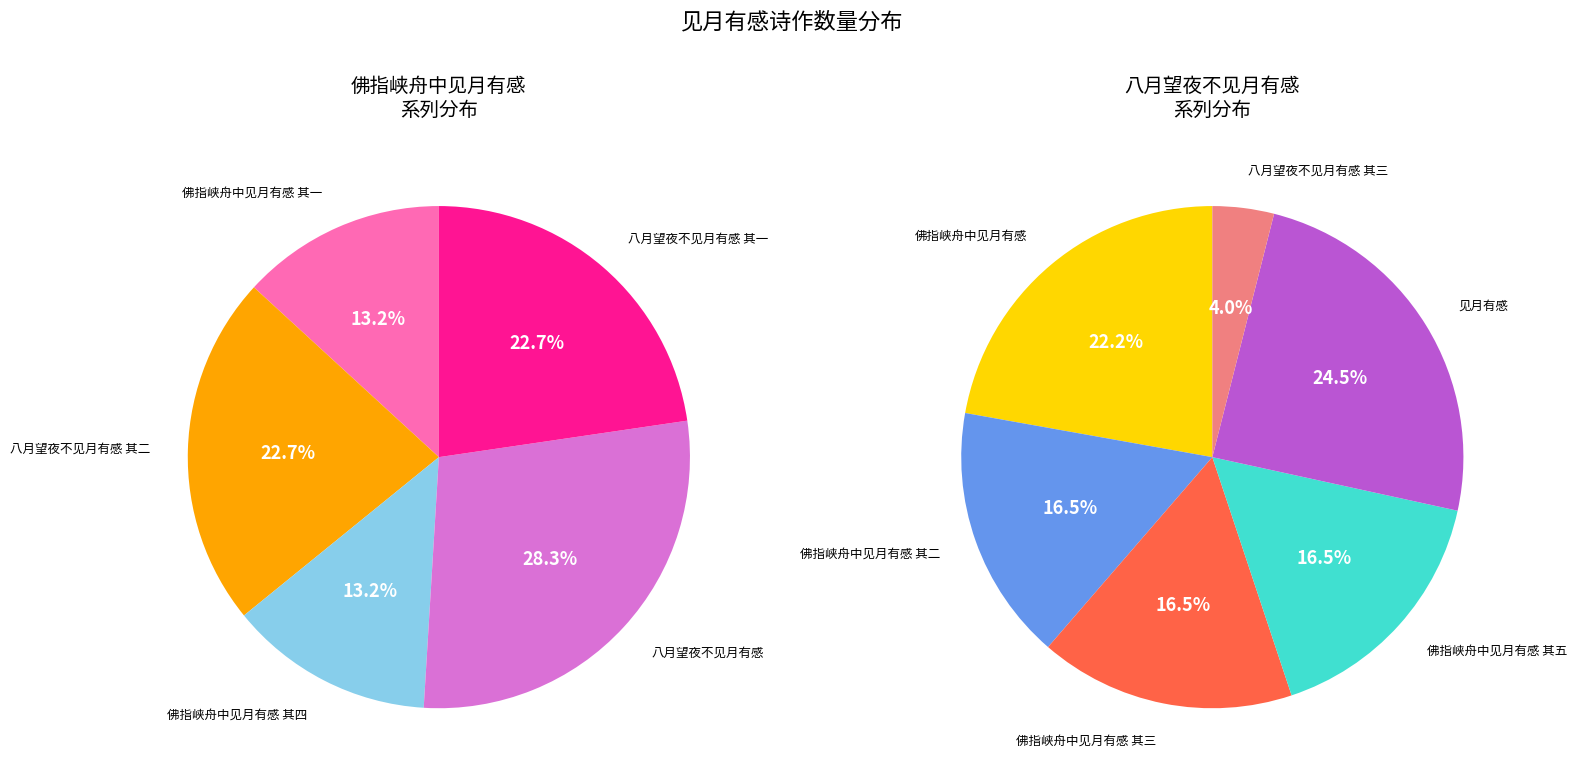

Is there a majority slice in this chart?

No